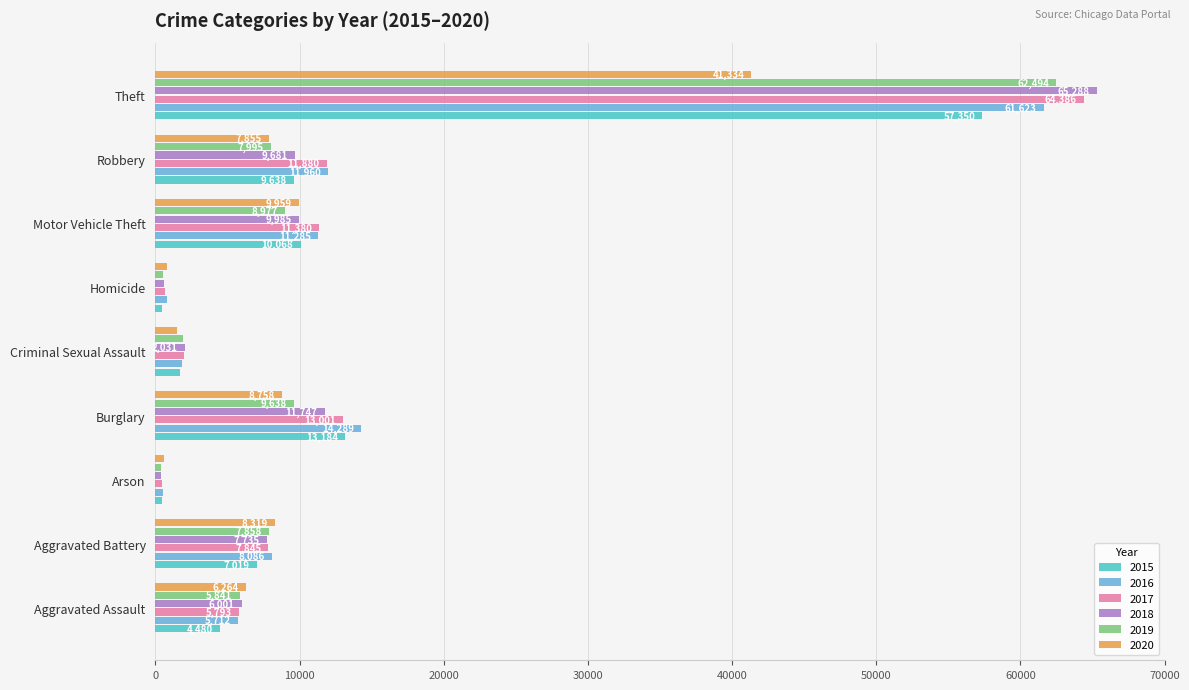

Where is 2016 nearest to the value 31069?

Burglary